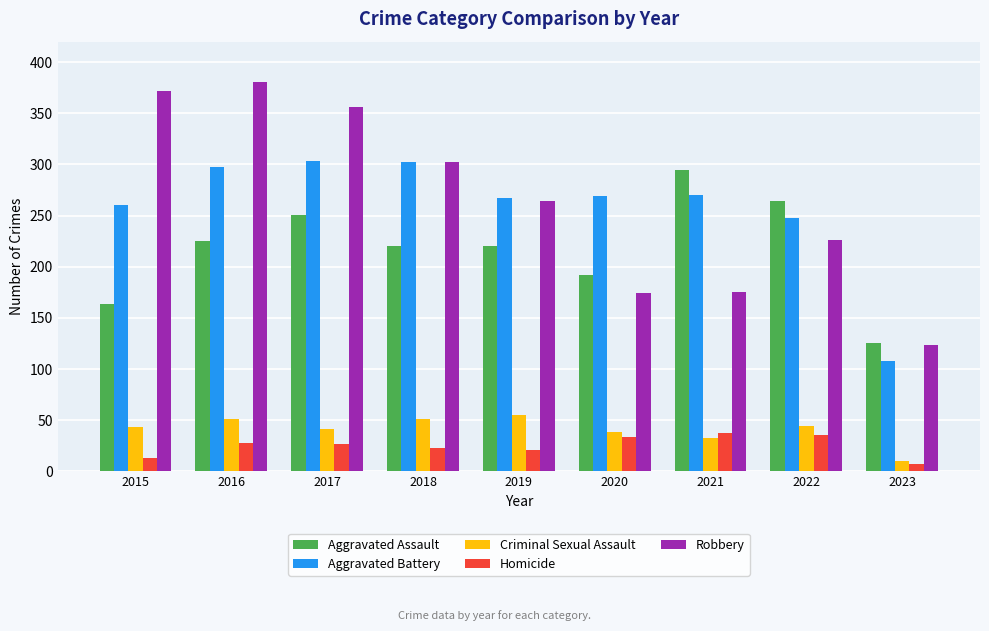

True or false: Aggravated Assault has a value of 251 at 2017.

True